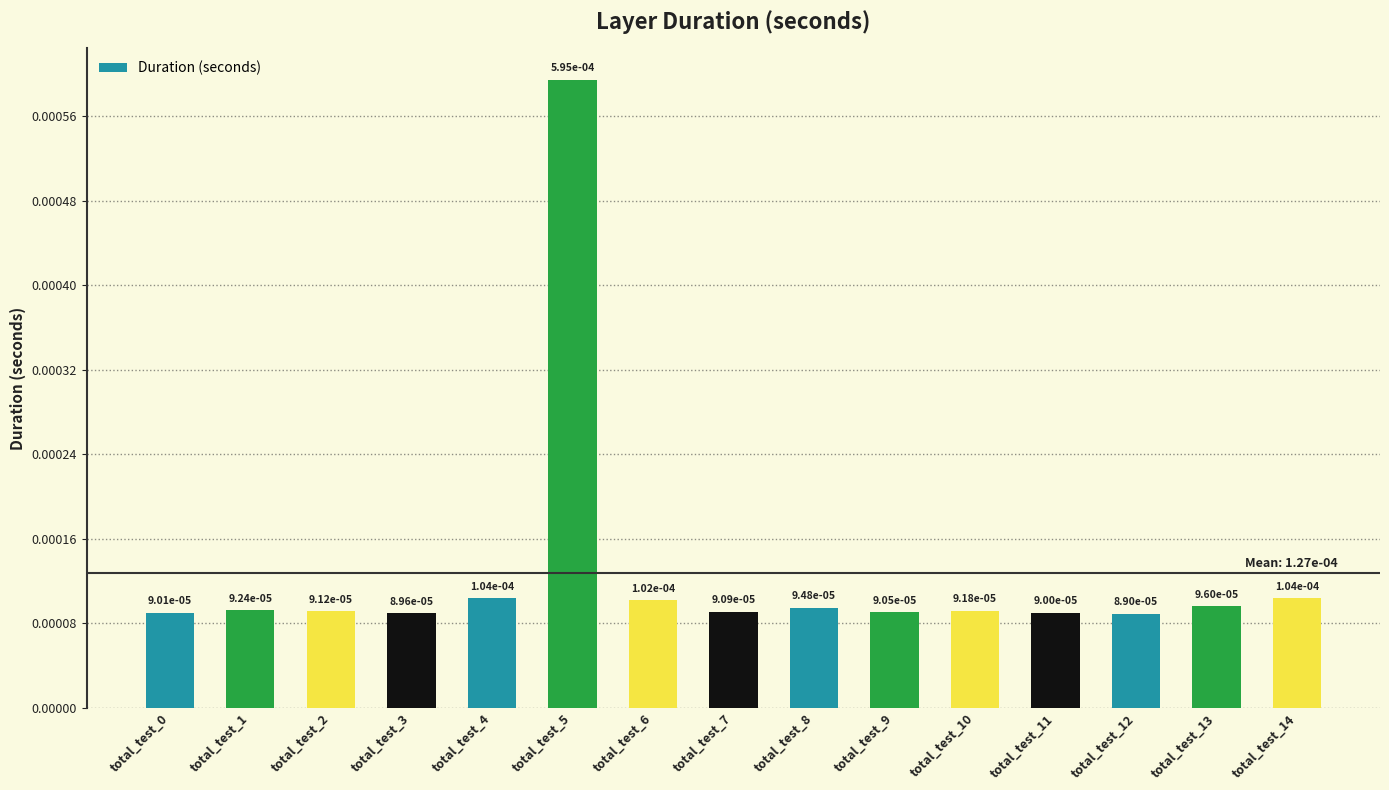

Count the values in the range 0 to 1.

15